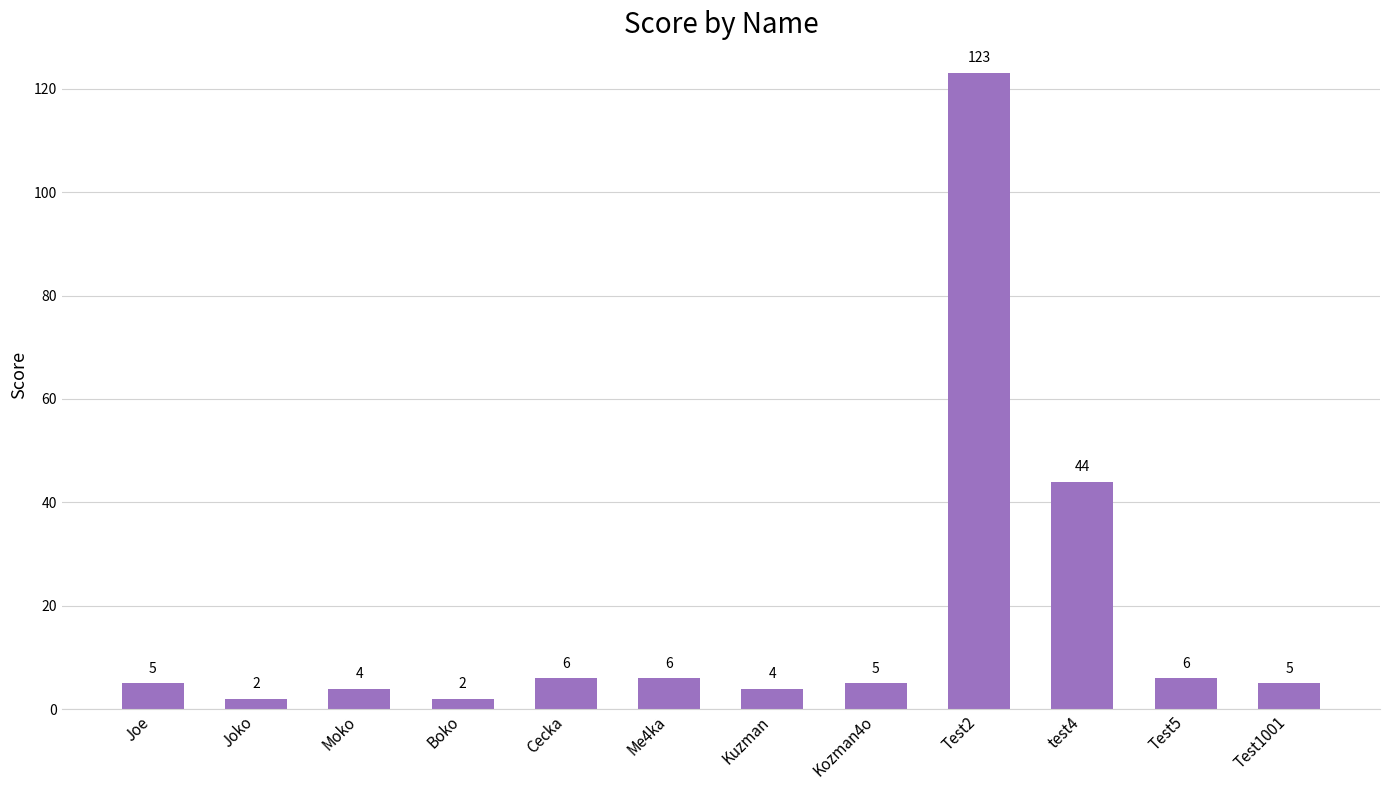

What position from the right is Joe?

12